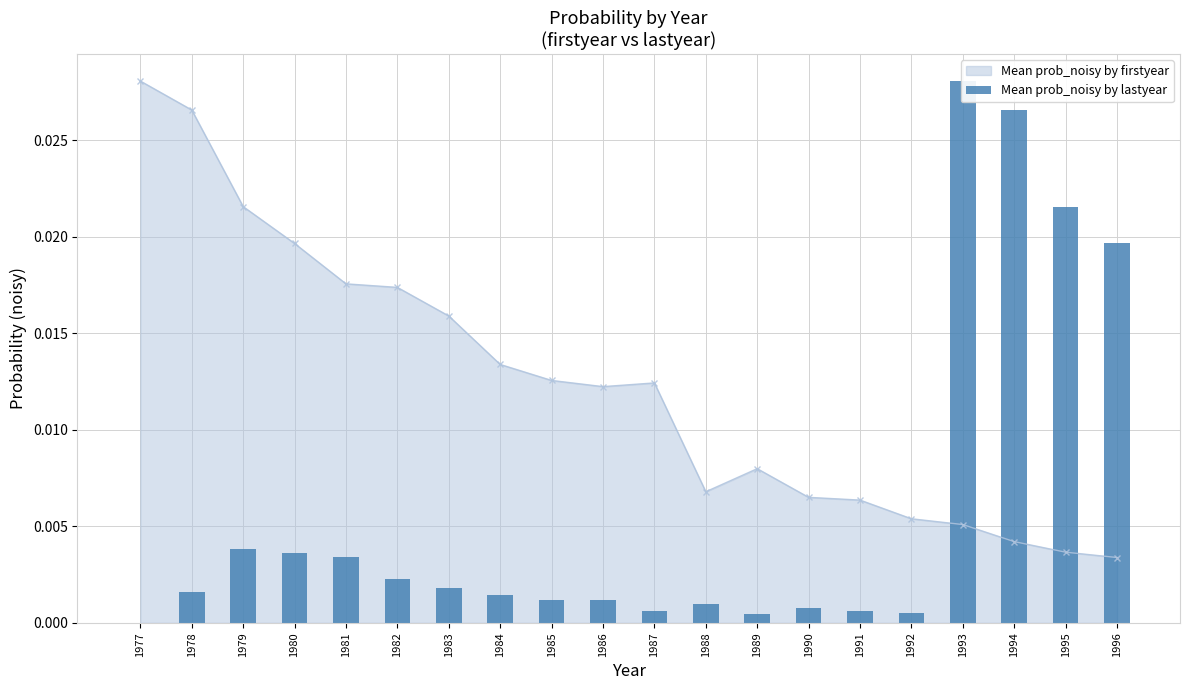

Count the number of categories in the chart.

20